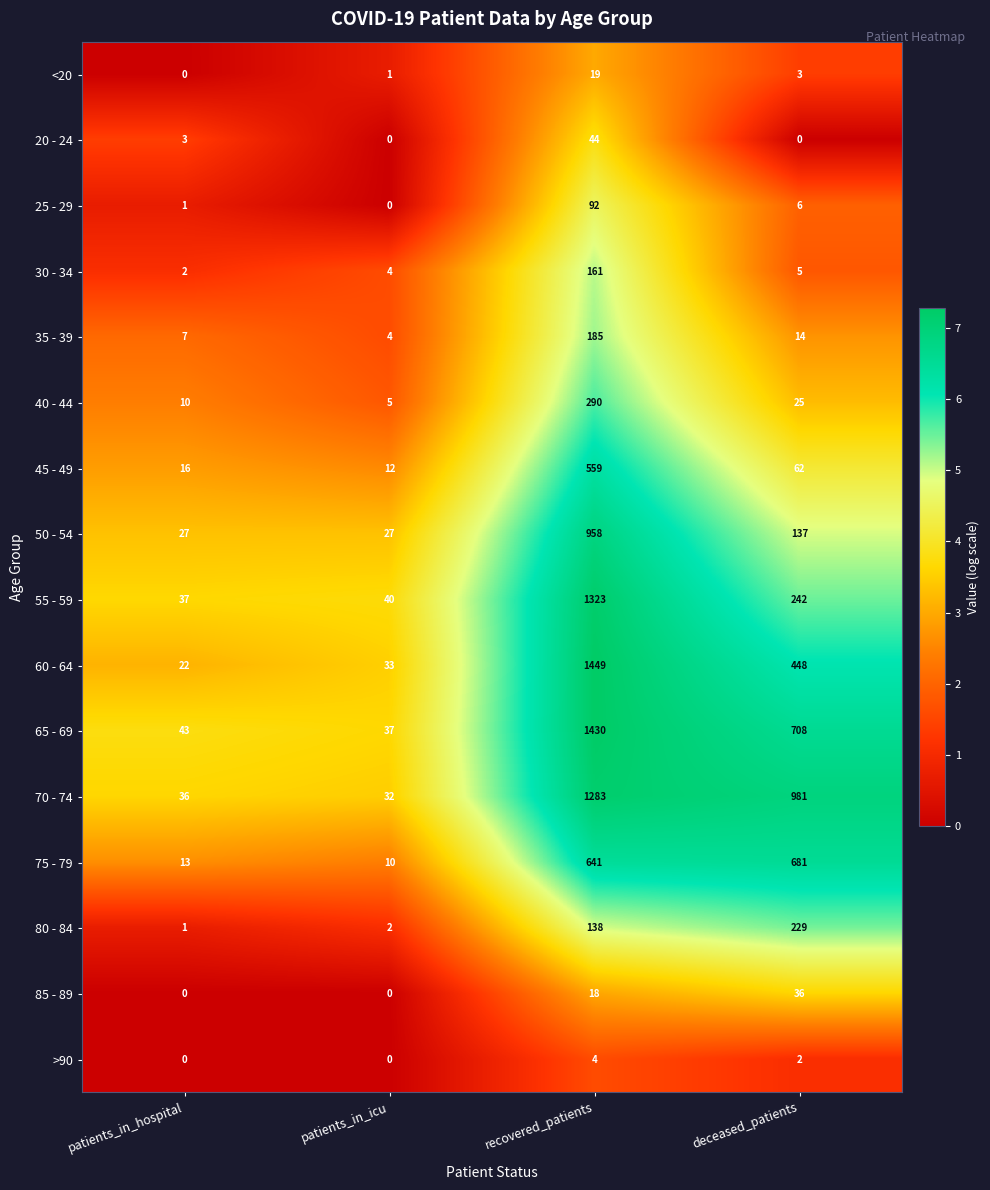

The value of 45 - 49 at recovered_patients is 559. True or false?

True